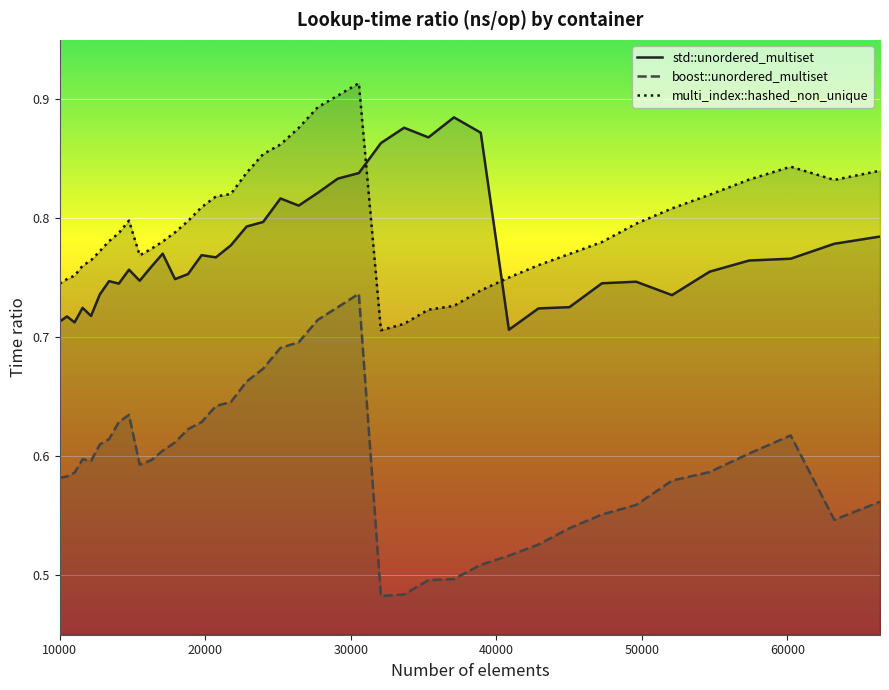

True or false: boost::unordered_multiset and std::unordered_multiset intersect in this chart.

False